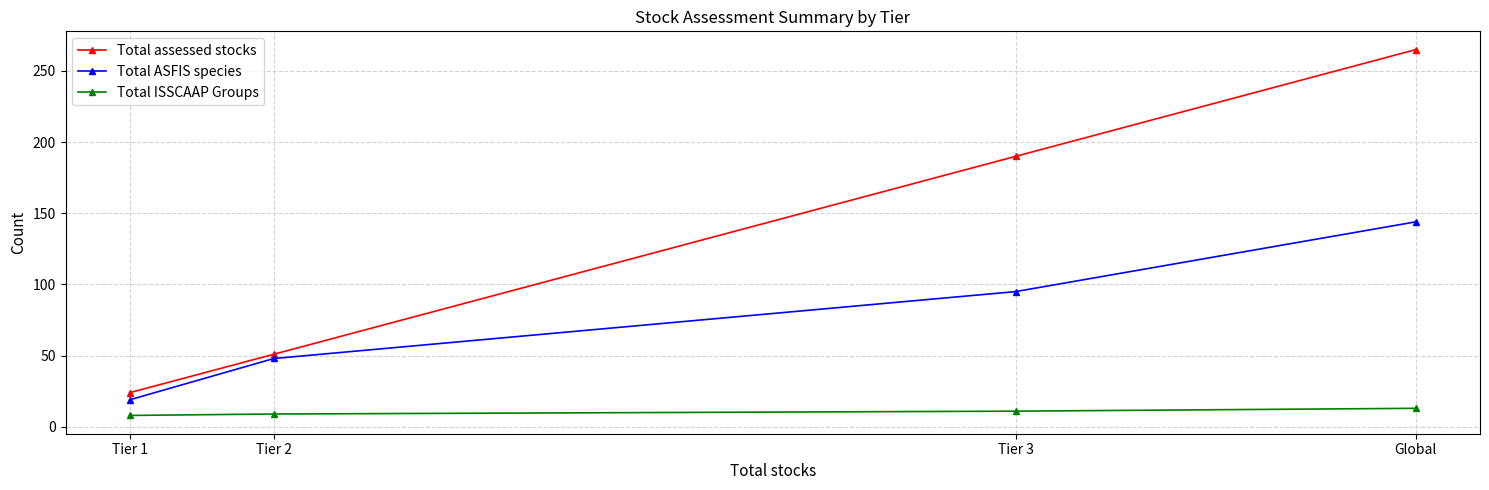

Is it true that Total ISSCAAP Groups equals 11 at Tier 3?

True